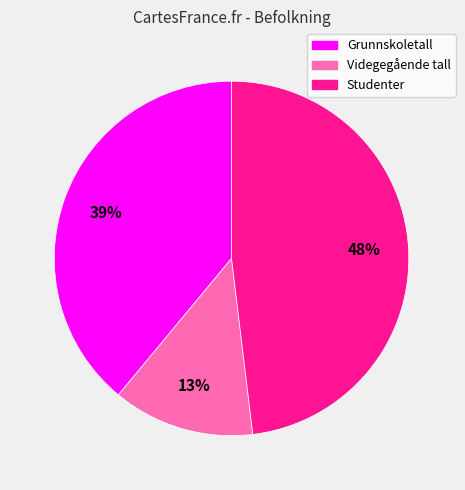

What percentage is the Grunnskoletall slice, to the nearest percent?

39%